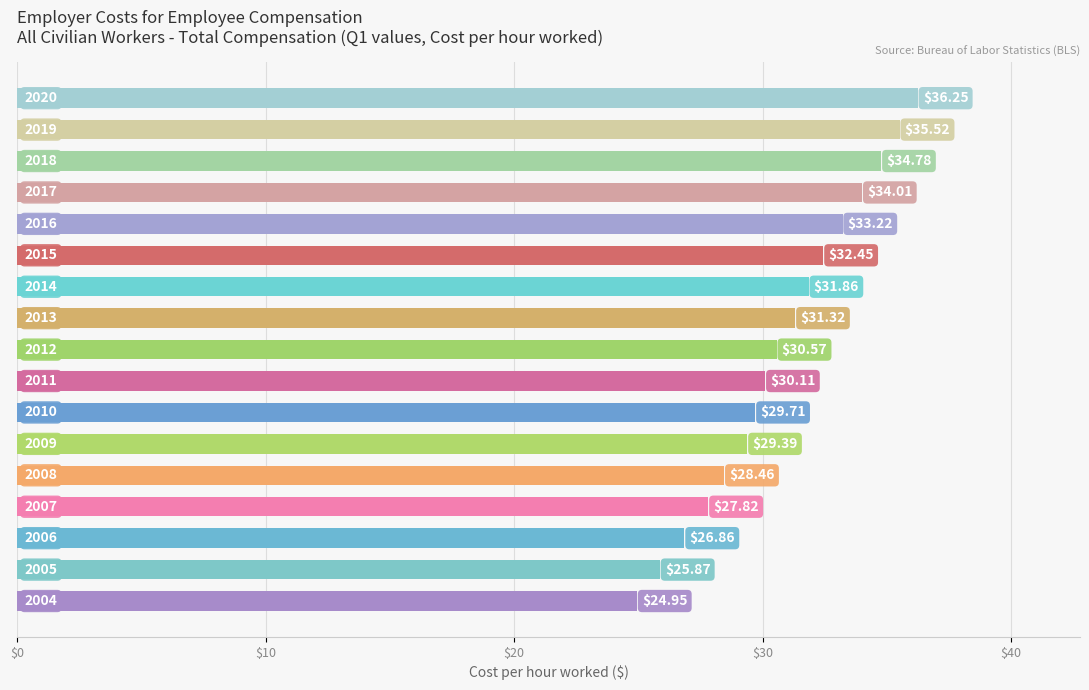

What is the average value?

30.8